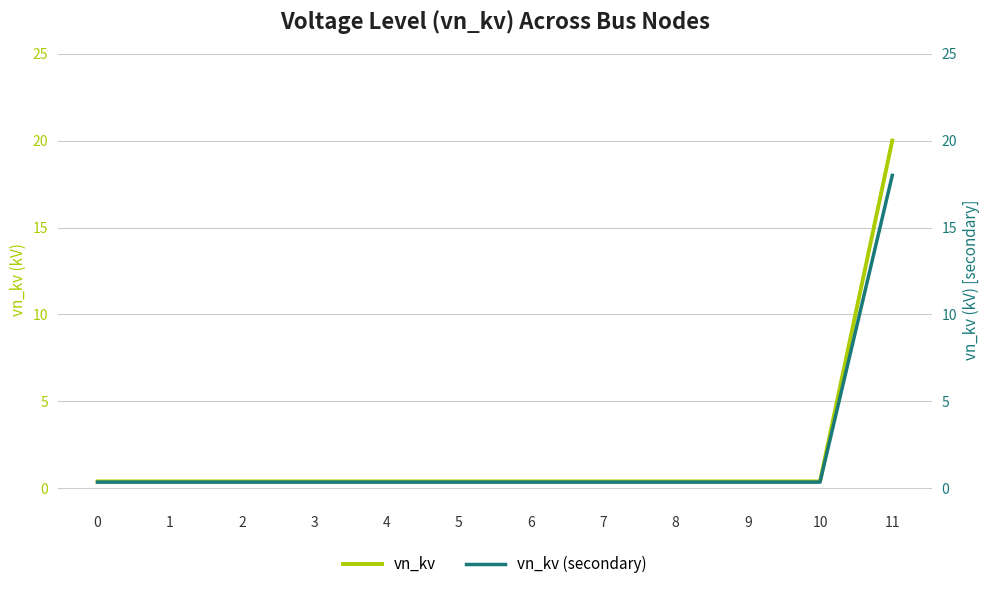

At 4, list the series in order from largest to smallest.

vn_kv, vn_kv (secondary)